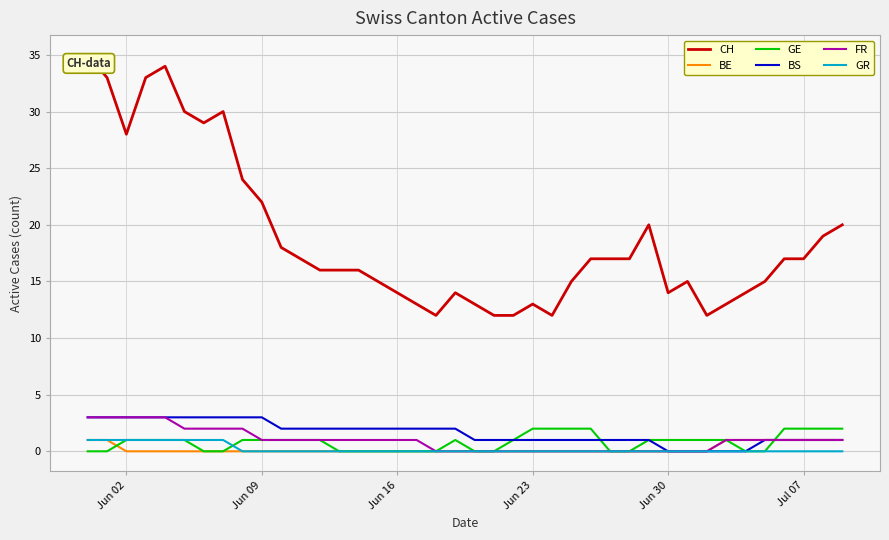

What is the maximum value for BS?

3